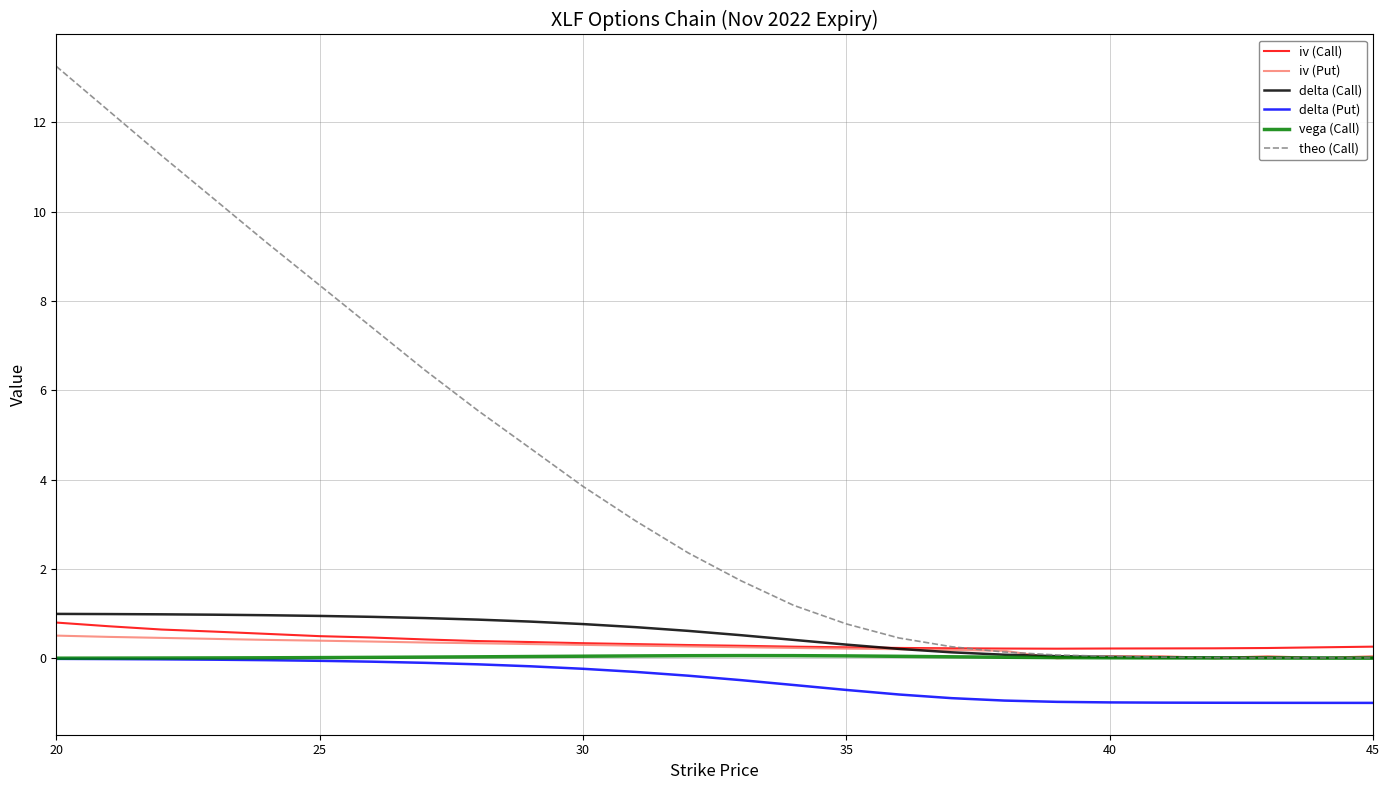

What is the average value of the delta (Put) series?

-0.5